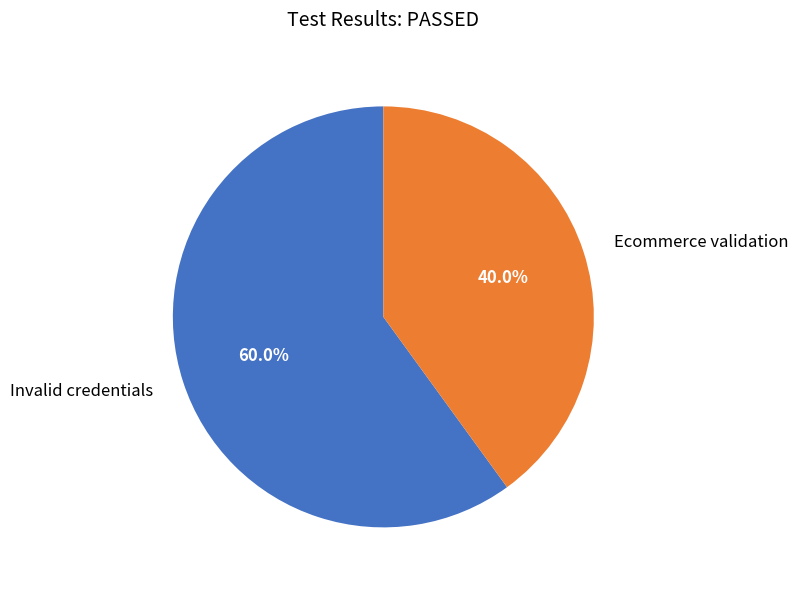

Approximately how many times larger is the value at Invalid credentials compared to Ecommerce validation?

1.5